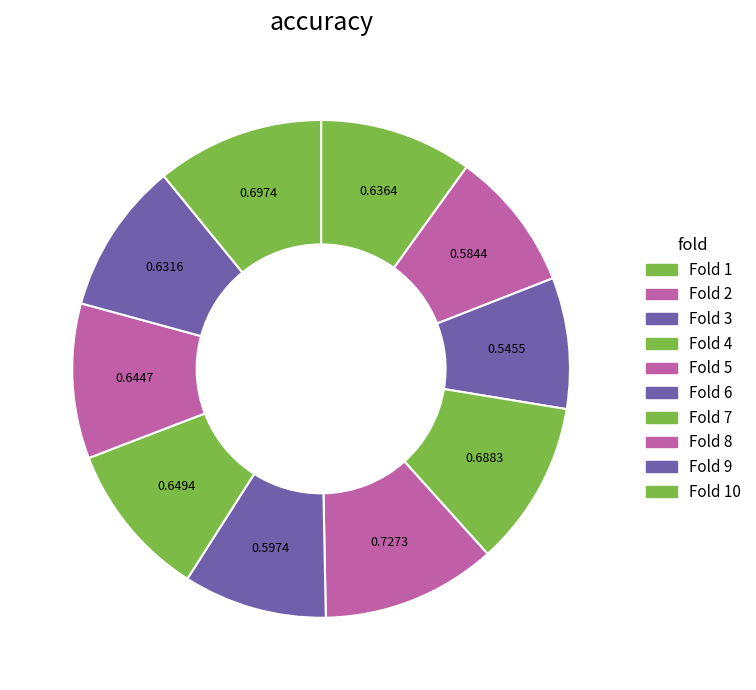

How many segments does this pie chart have?

10